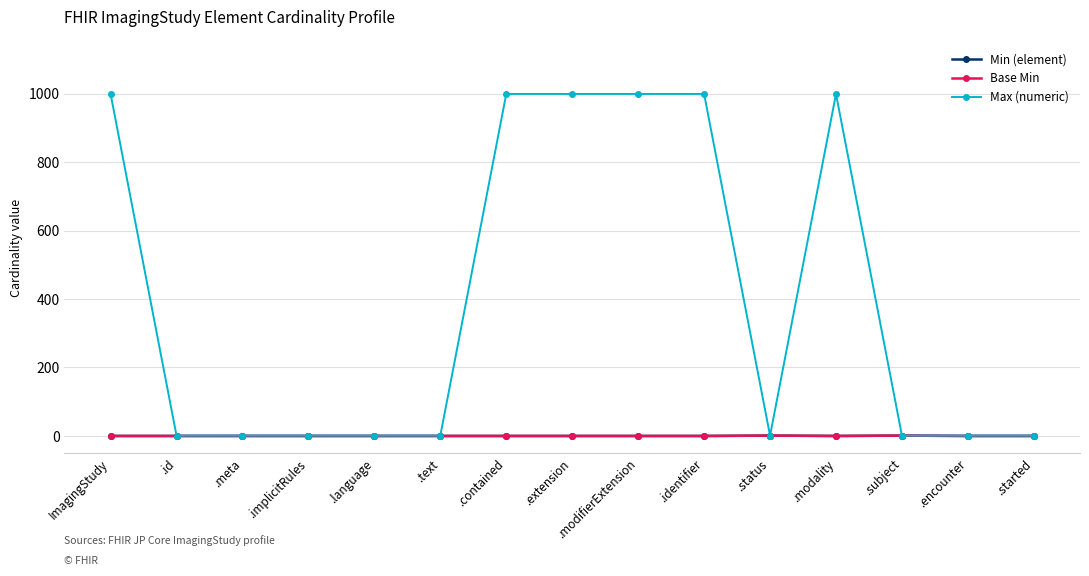

How many Min (element) values are between 0 and 1?

15